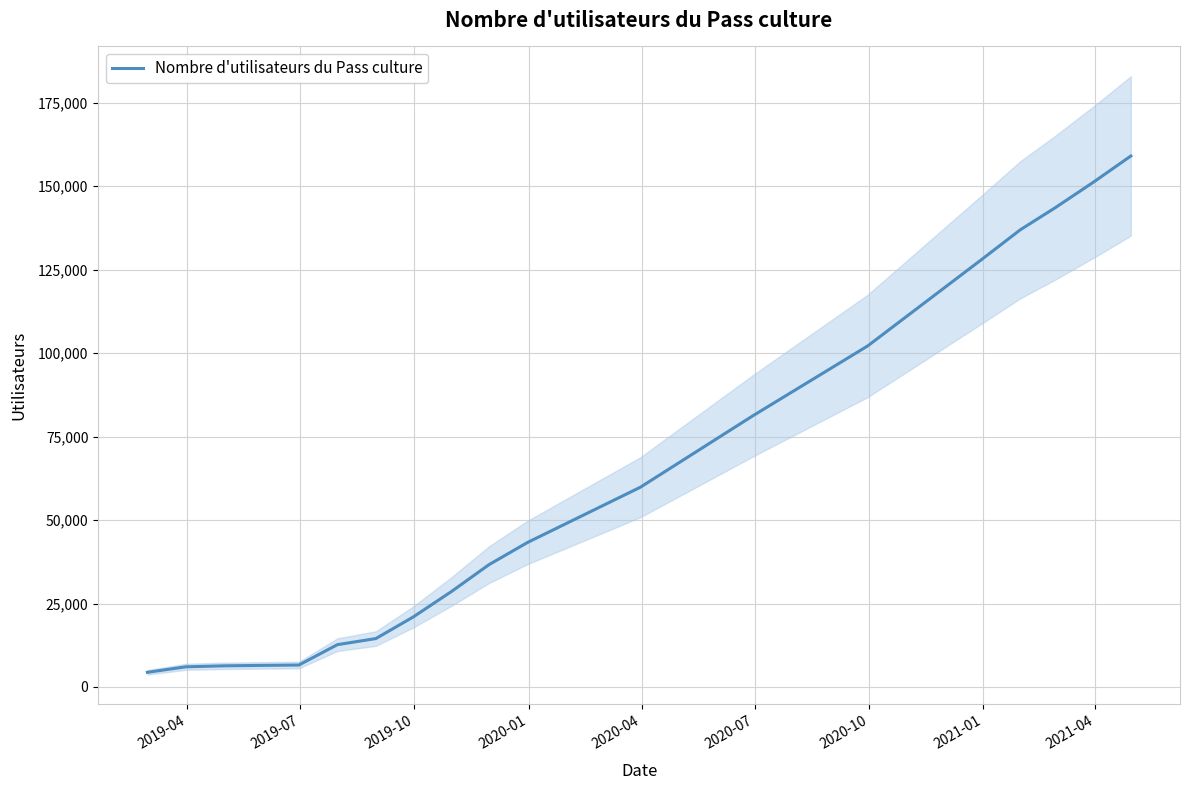

True or false: the data shows 80090 at 16.

False